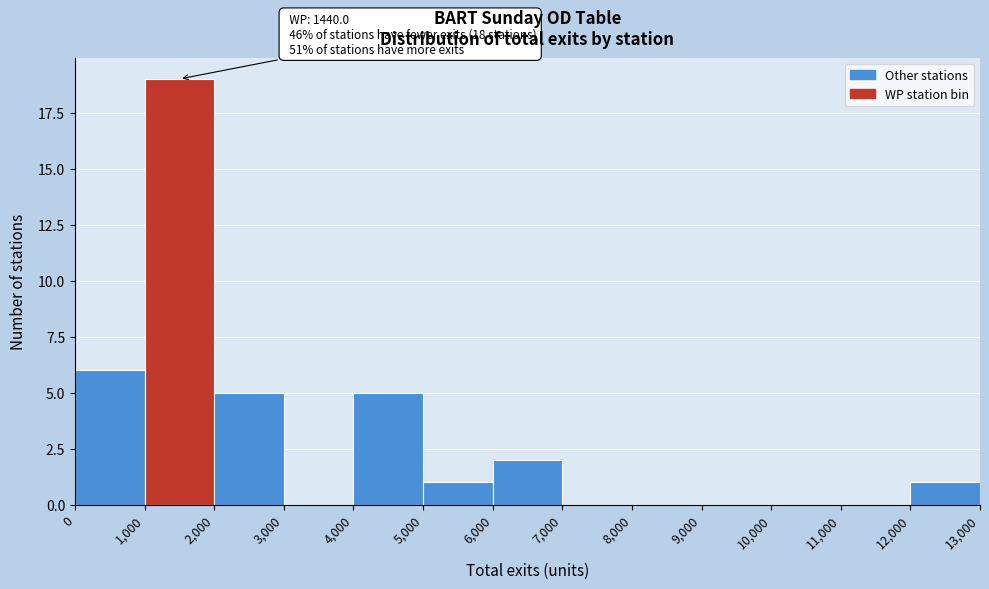

Which range on the x-axis has the tallest bar?

1,000 to 2,000